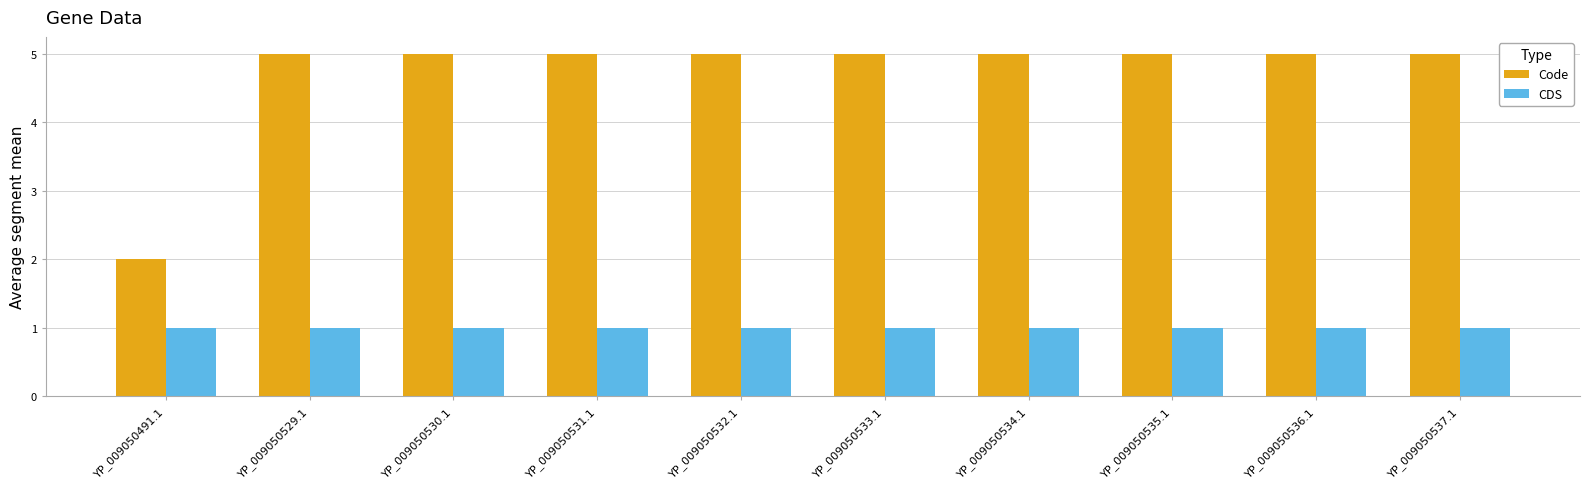

What is the difference between the highest and lowest values at YP_009050530.1?

4